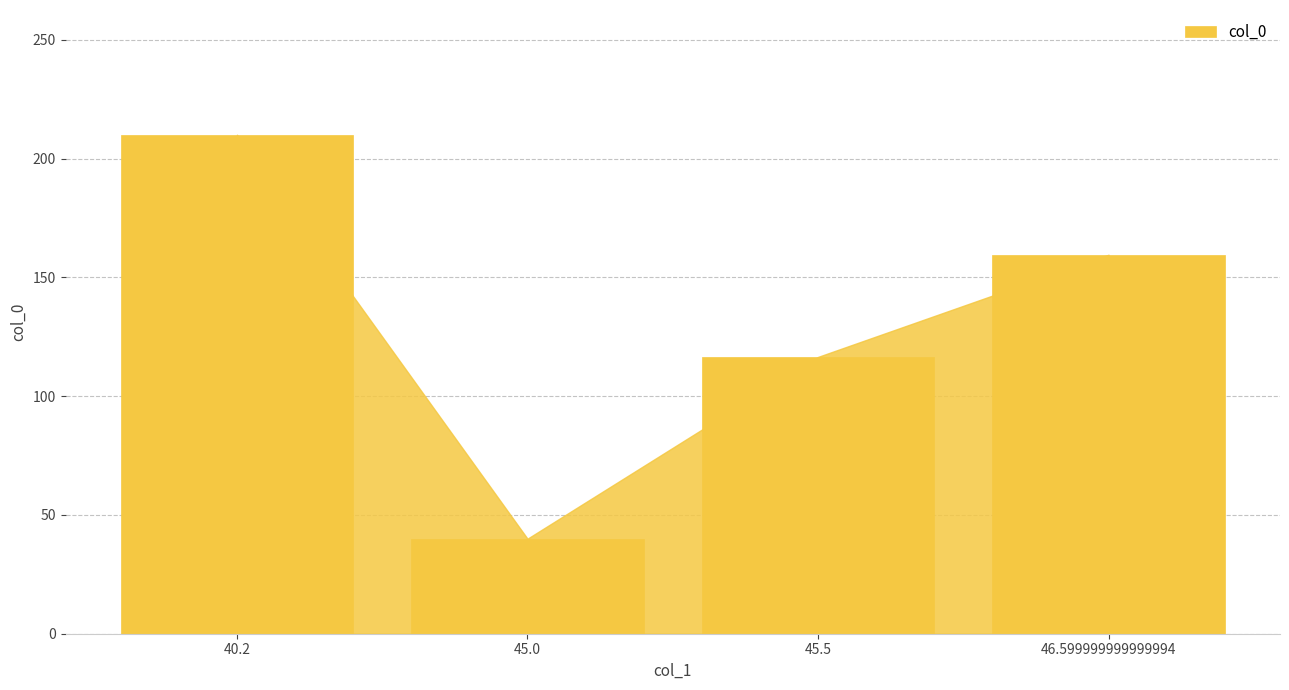

Approximately how many times larger is the value at 40.2 compared to 45.5?

1.8